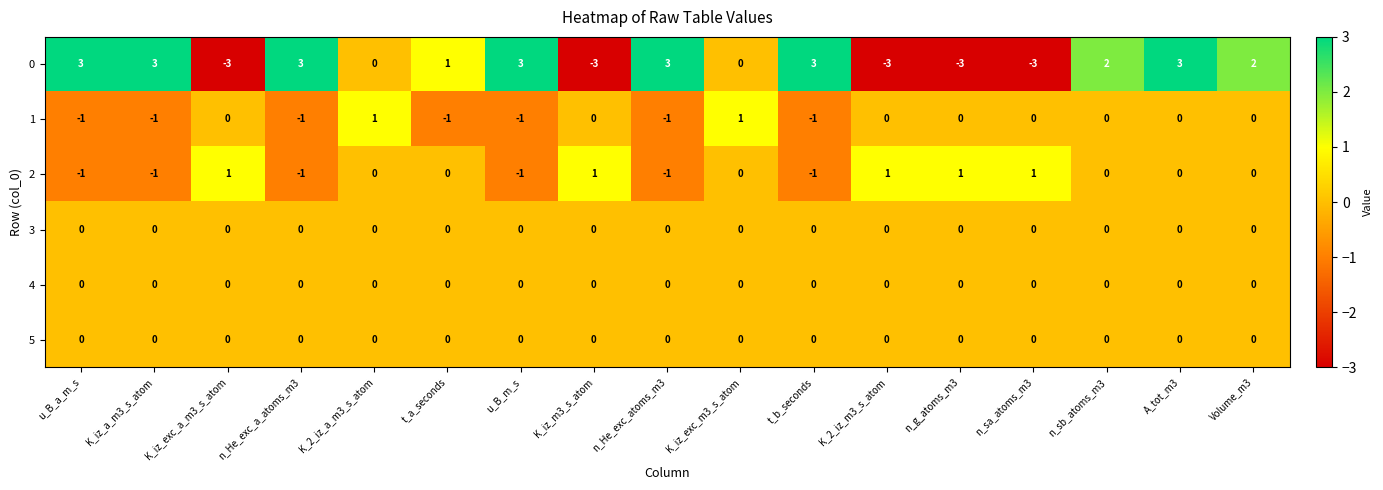

At which category is the sum across all series the highest?

A_tot_m3